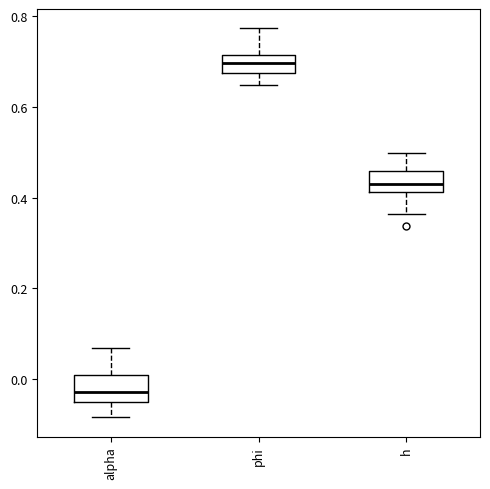

Where does the median line of the box for alpha sit on the y-axis? The values are not printed on the chart, so give them approximately, as read against the axis.

-0.02